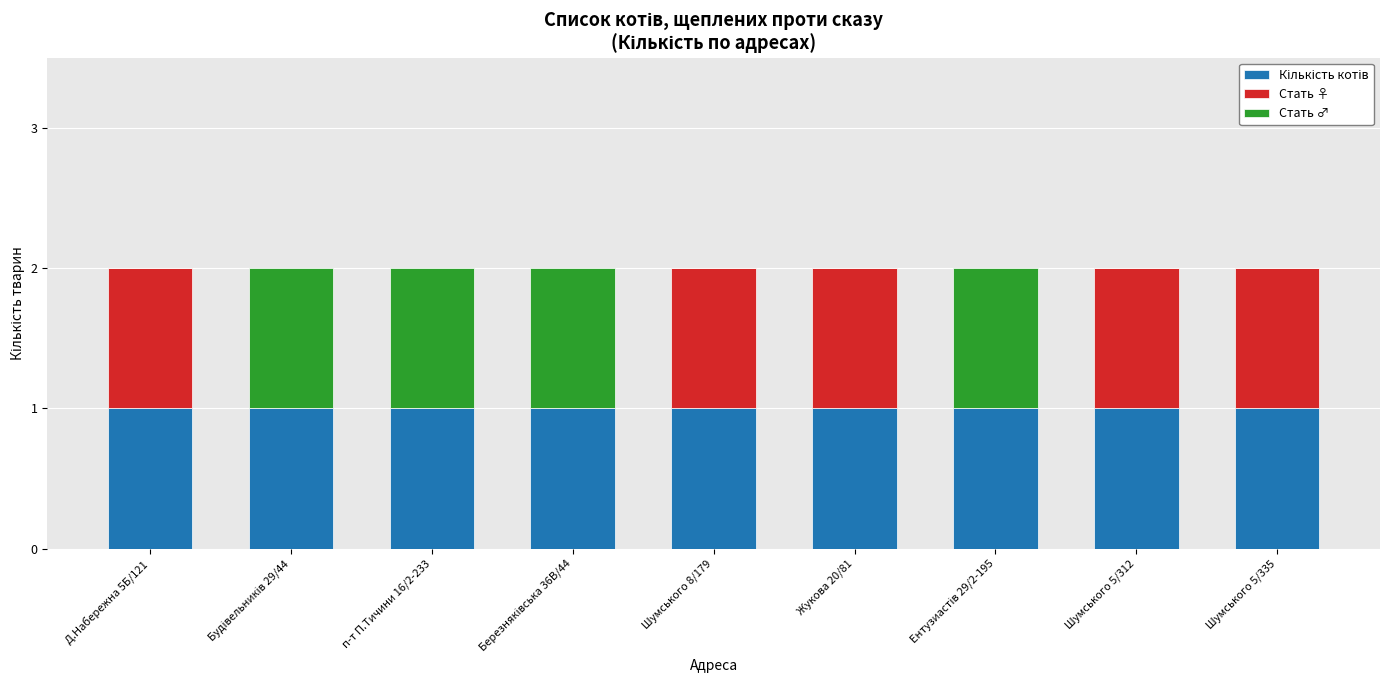

List the series in order of their peak value, highest first.

Кількість котів, Стать ♀, Стать ♂